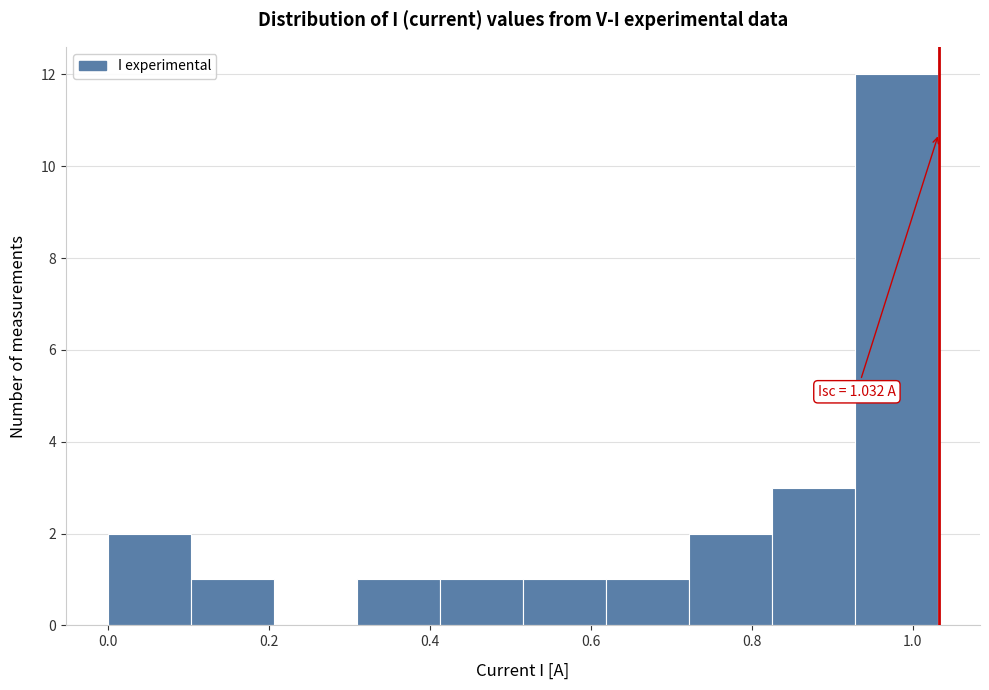

Which range on the x-axis has the tallest bar?

0.92 to 1.04